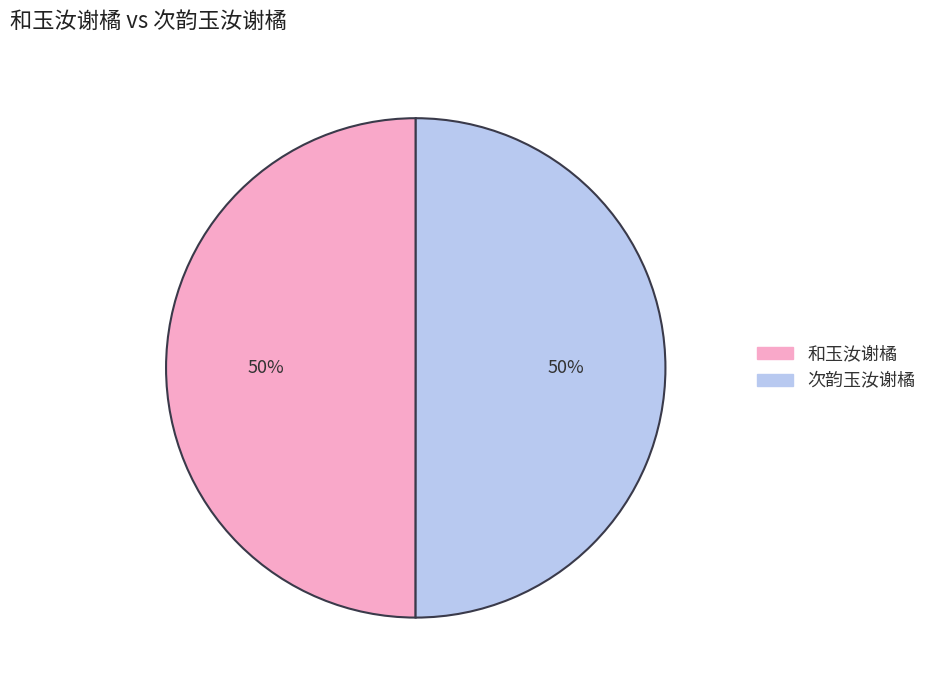

Is the sum of 和玉汝谢橘 and 次韵玉汝谢橘 greater than half?

Yes